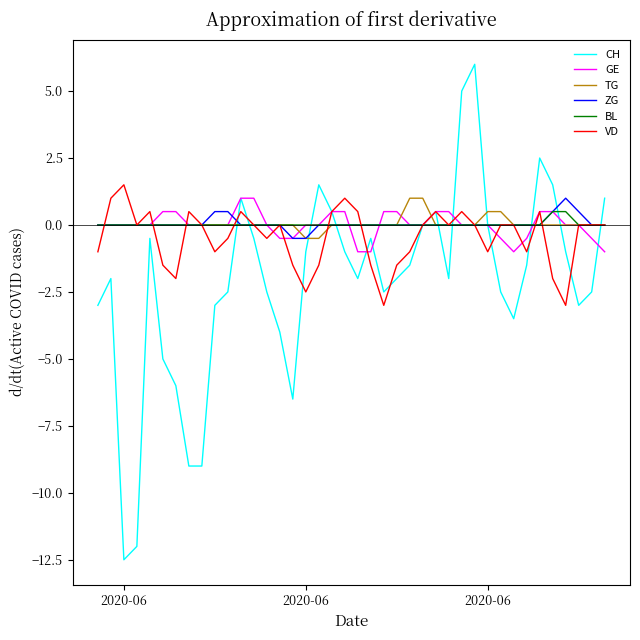

True or false: GE and BL intersect in this chart.

True